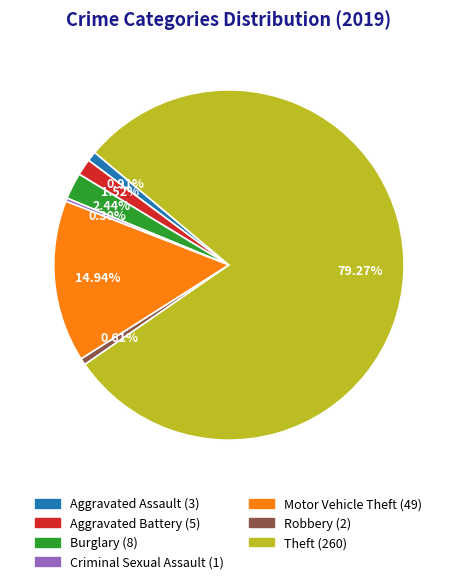

True or false: Aggravated Battery accounts for 16% of the total.

False